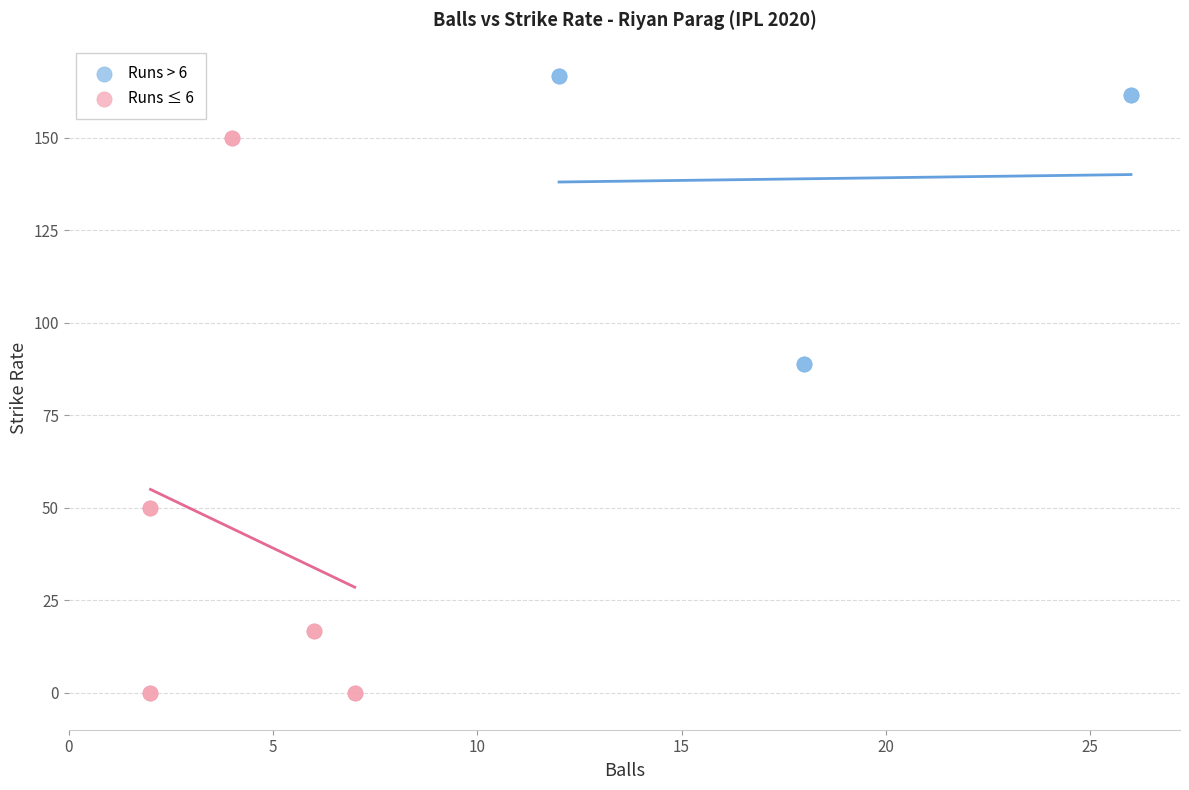

Which series has the largest Y range (max minus min)?

Runs ≤ 6